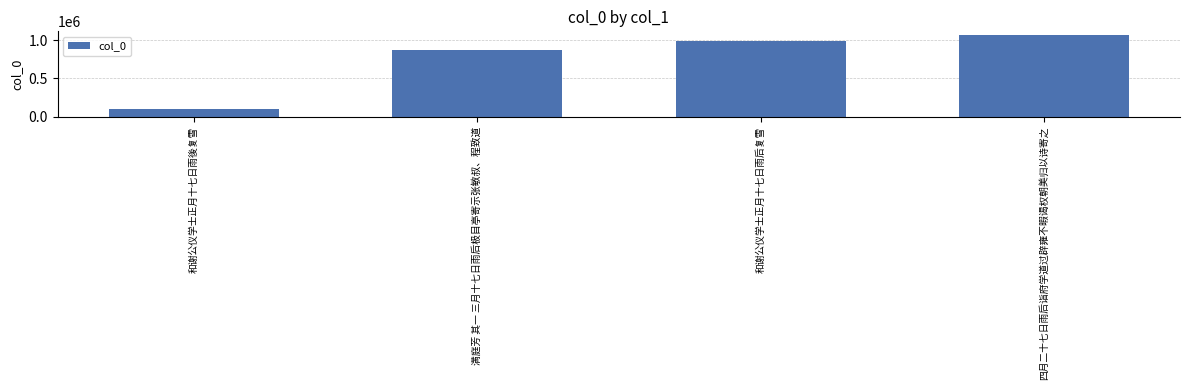

What is the label of the 1st bar from the left?

和谢公仪学士正月十七日雨後复雪